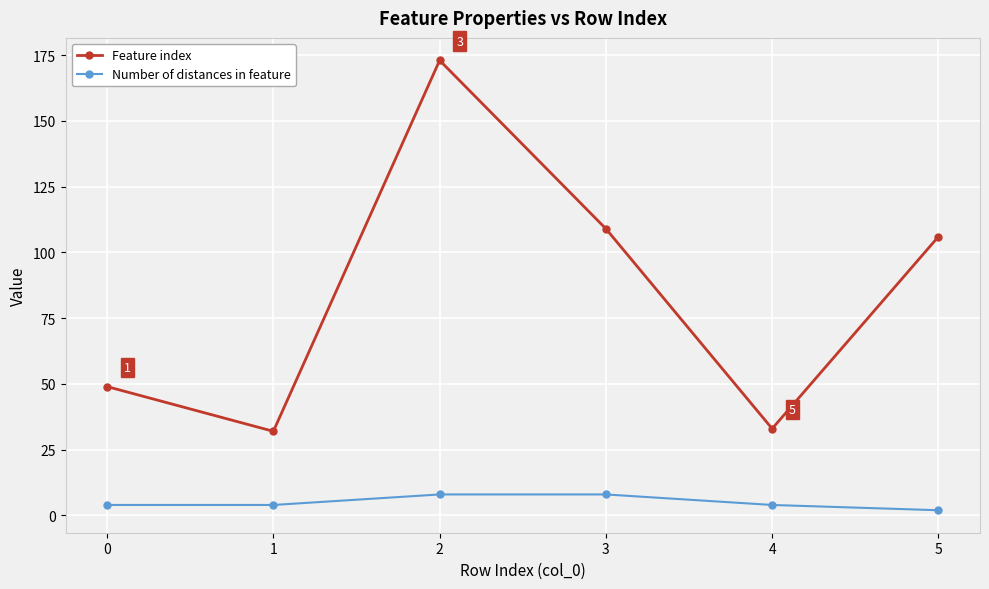

How many series are shown in this chart?

2